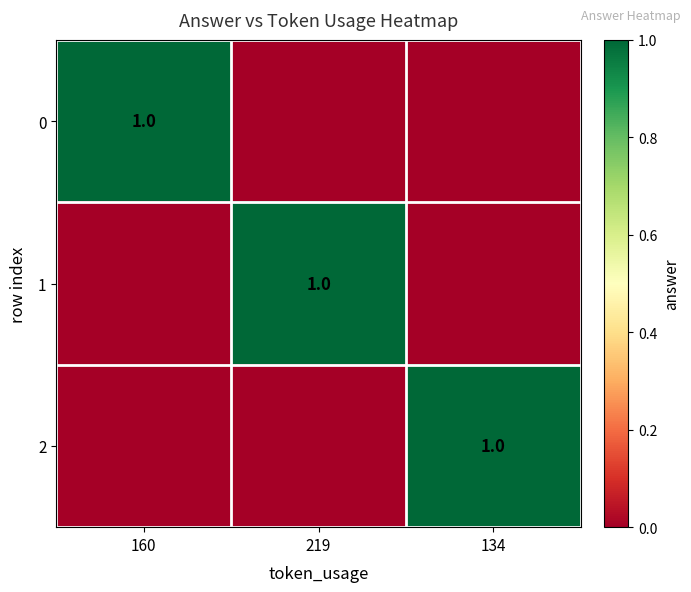

Is it true that 0 equals 1 at 160?

True